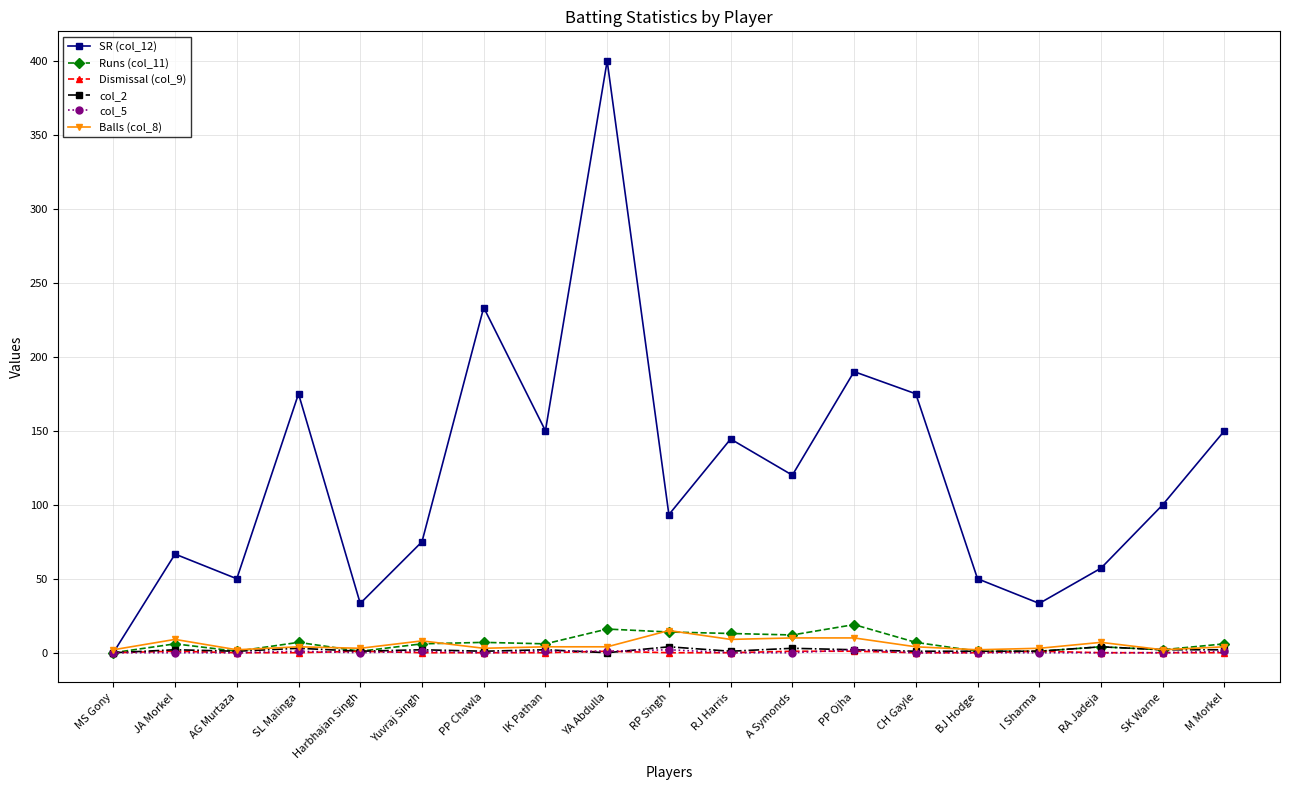

What is the value of the Runs (col_11) point at the 4th from the left?

7.0